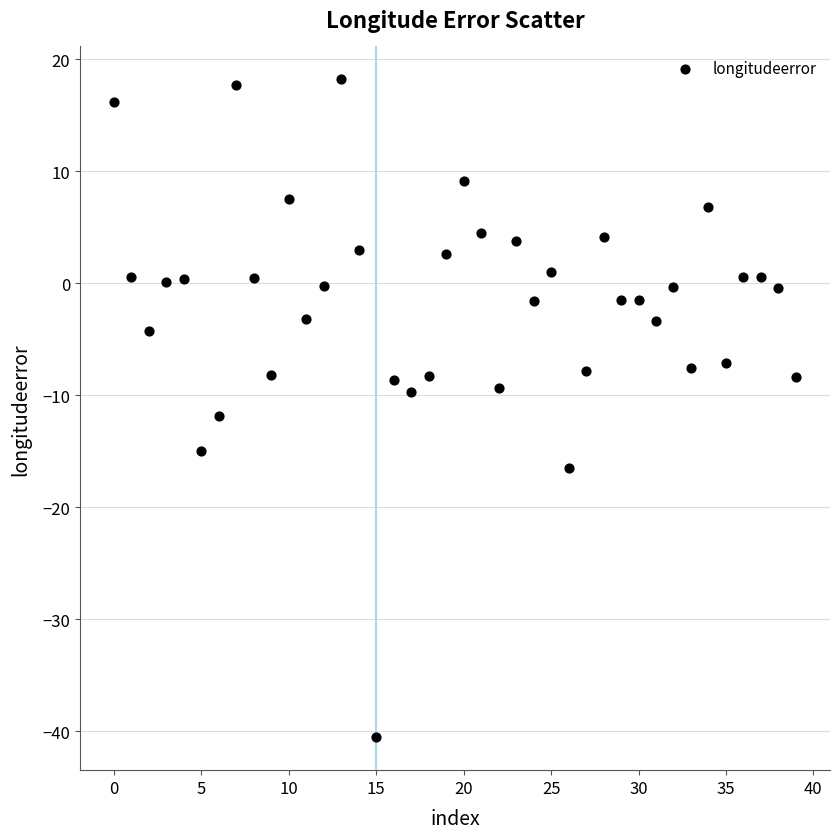

What is the range of Y values (max minus min)?

58.7